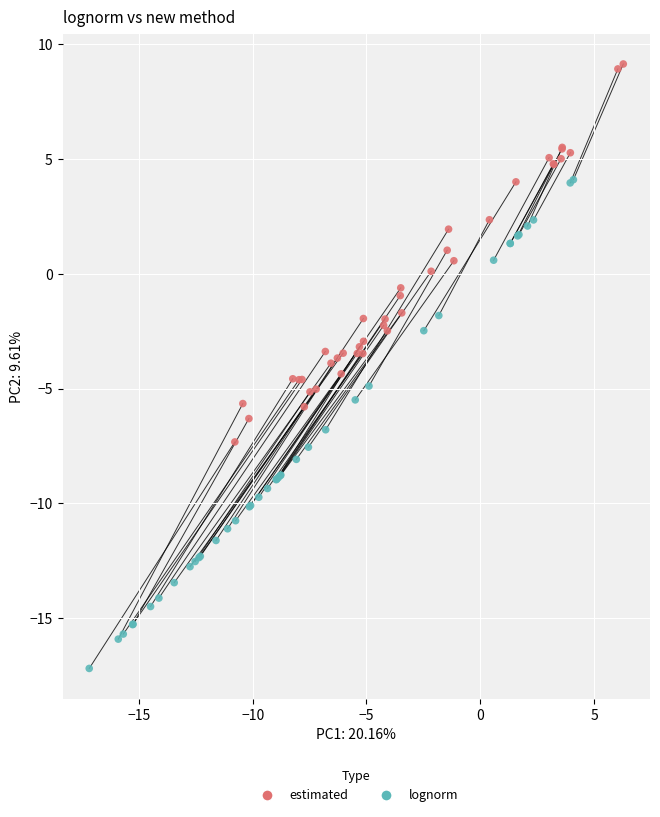

Which series has the largest Y range (max minus min)?

lognorm